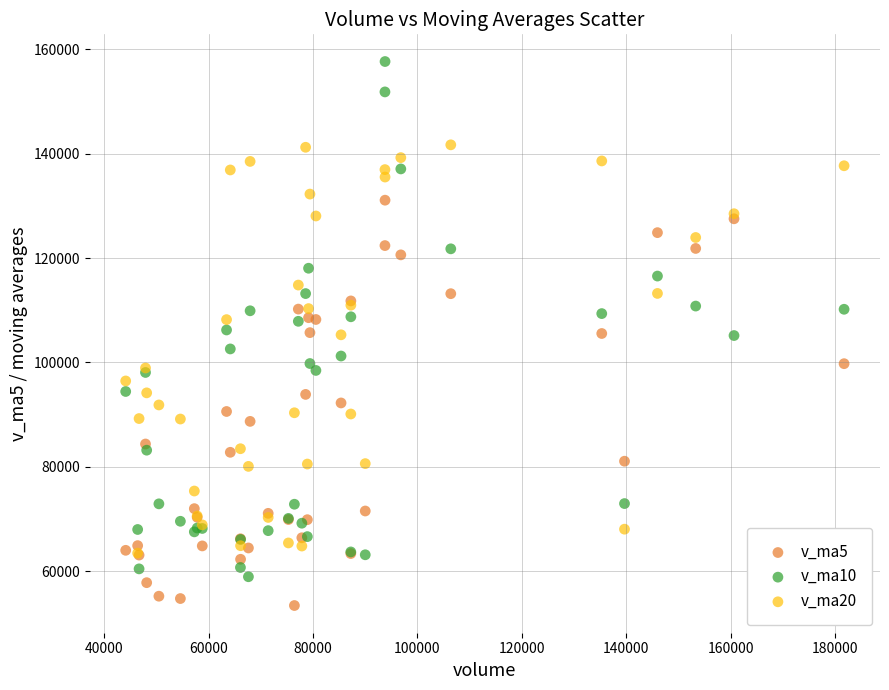

Which series contains the highest Y value?

v_ma10